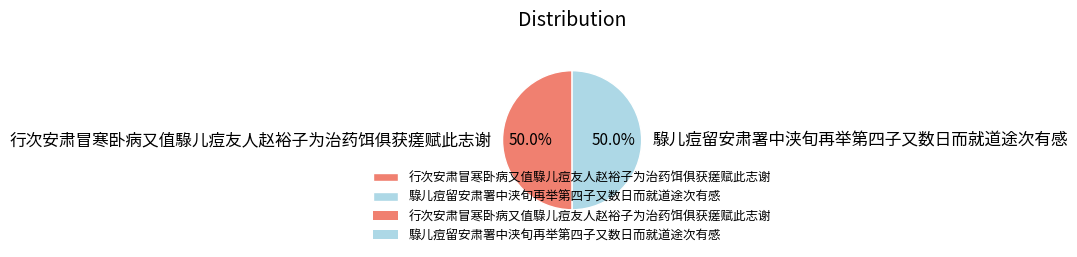

What is the total percentage of 騄儿痘留安肃署中浃旬再举第四子又数日而就道途次有感 and 行次安肃冒寒卧病又值騄儿痘友人赵裕子为治药饵俱获瘥赋此志谢?

100.0%